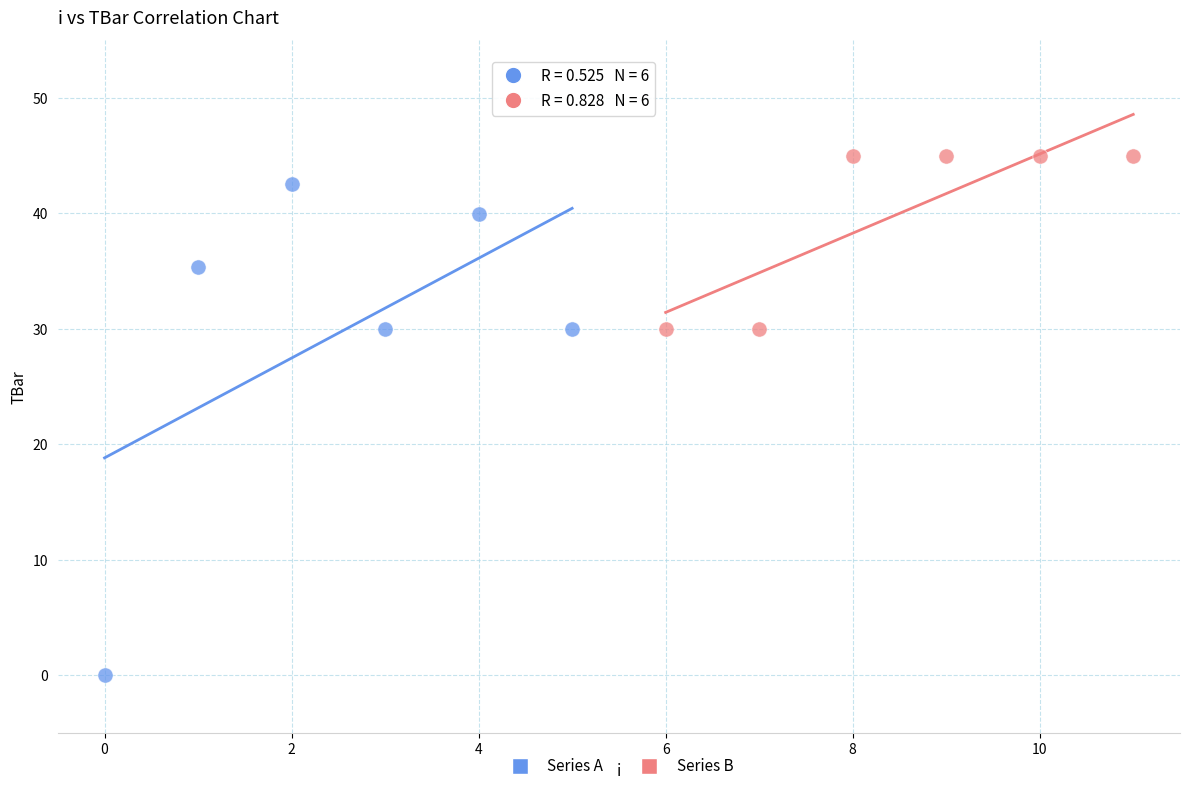

Which series has the widest spread of Y values?

Series A